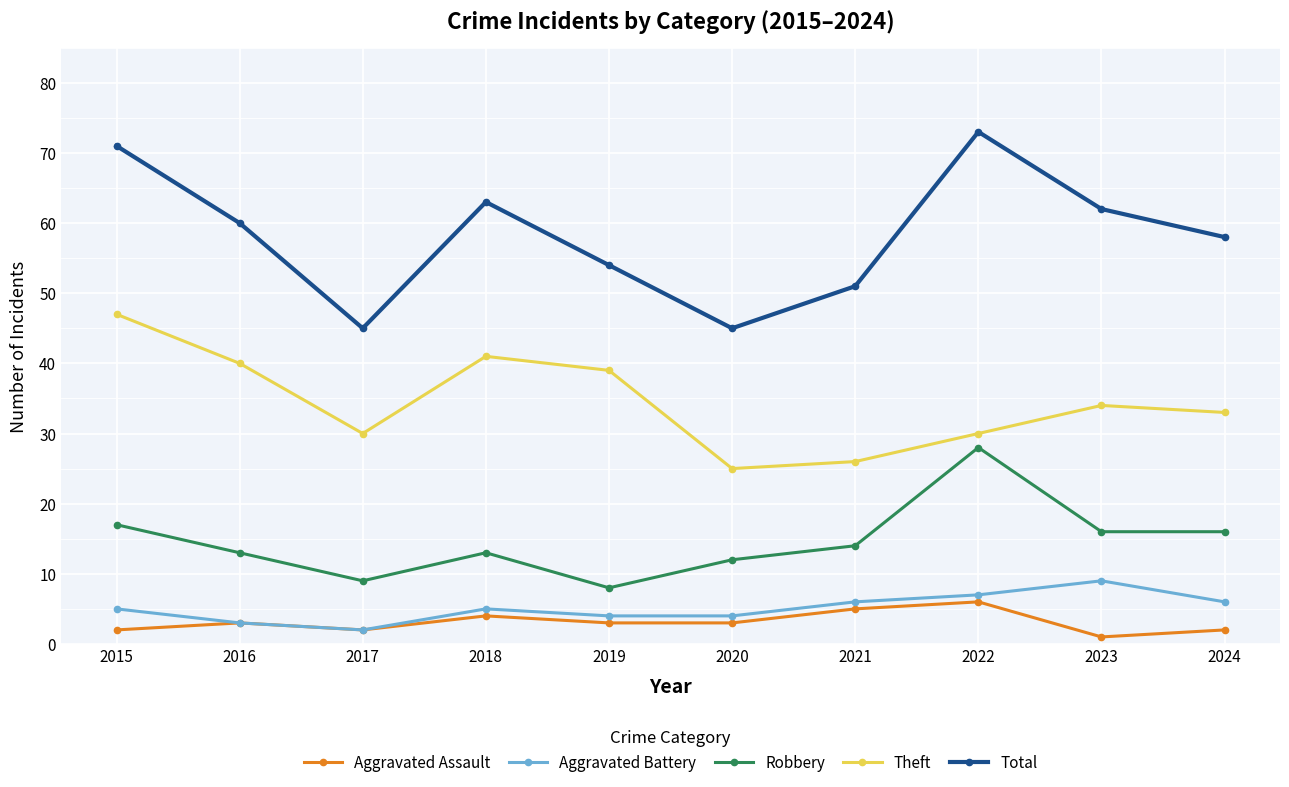

At which category does the chart reach its peak across all series?

2022